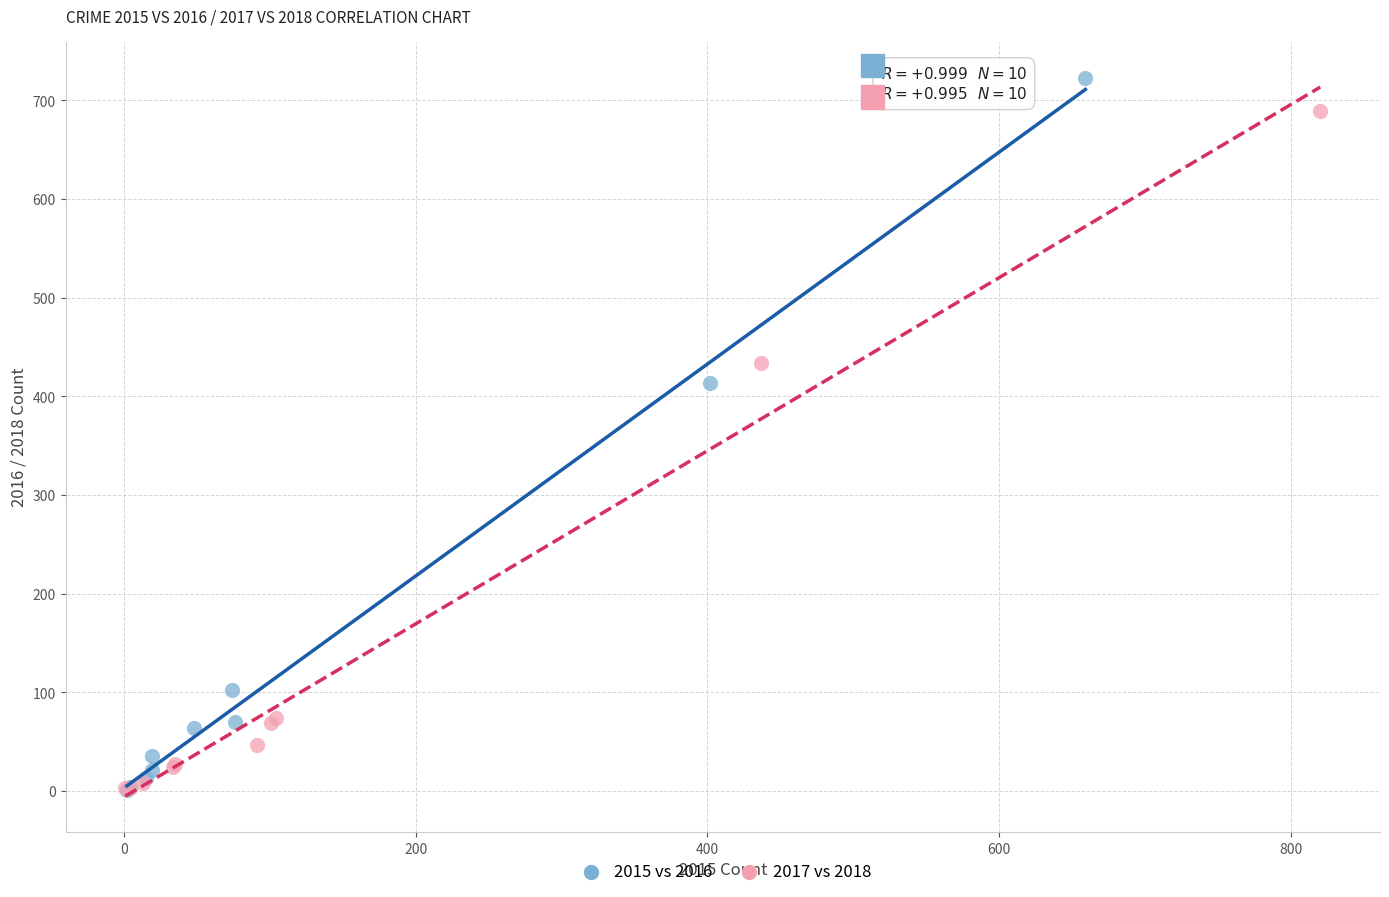

Which series reaches the maximum Y coordinate?

2015 vs 2016